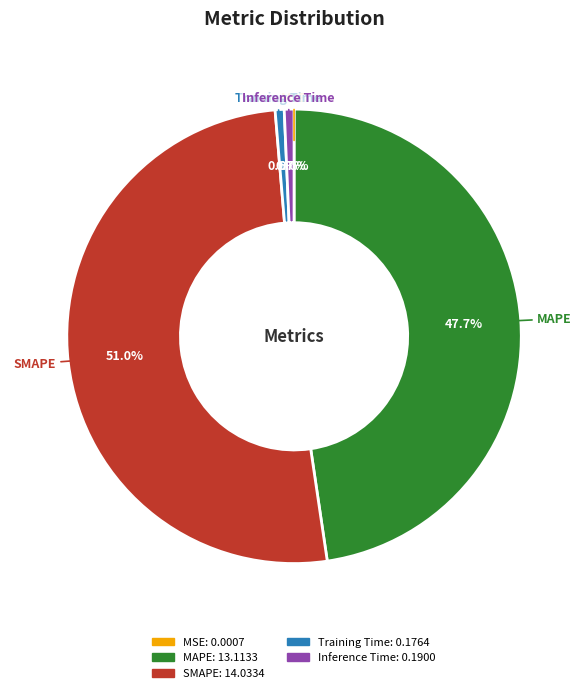

To the nearest percent, what is the average slice percentage?

20%